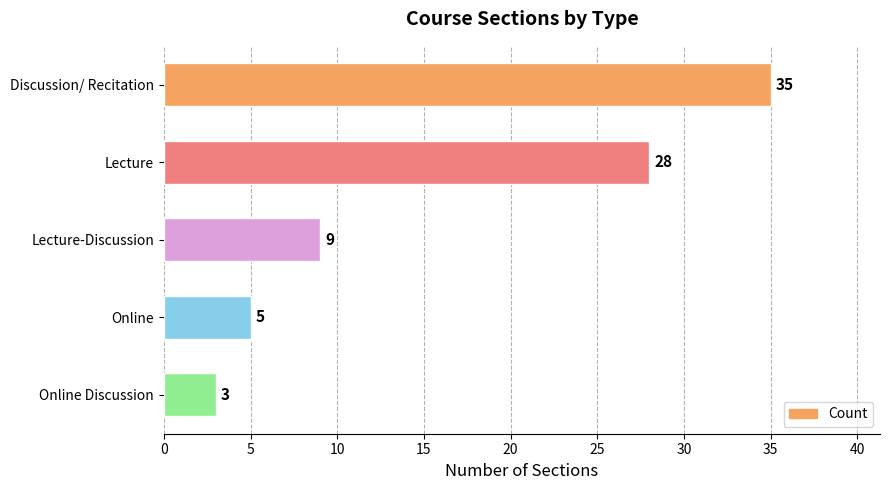

What is the difference between the maximum and minimum values?

32